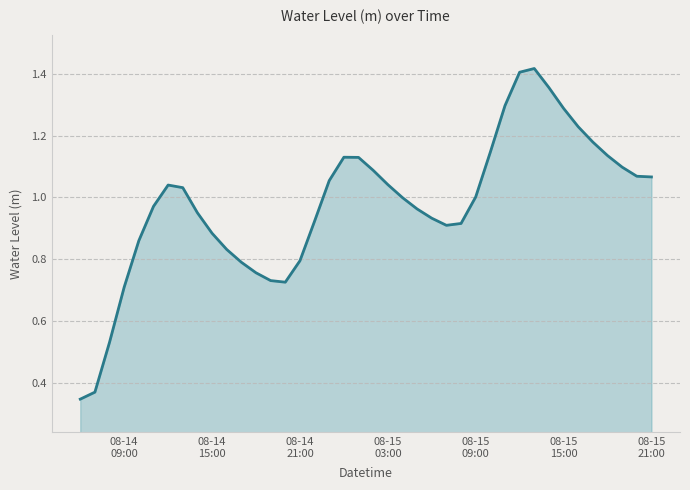

What is the value of the 26th point from the left?

0.9